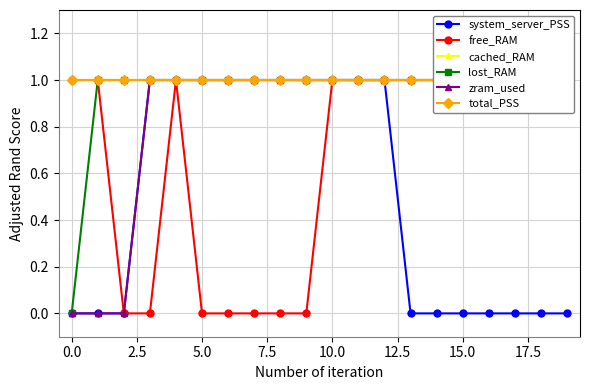

True or false: lost_RAM and zram_used intersect in this chart.

False